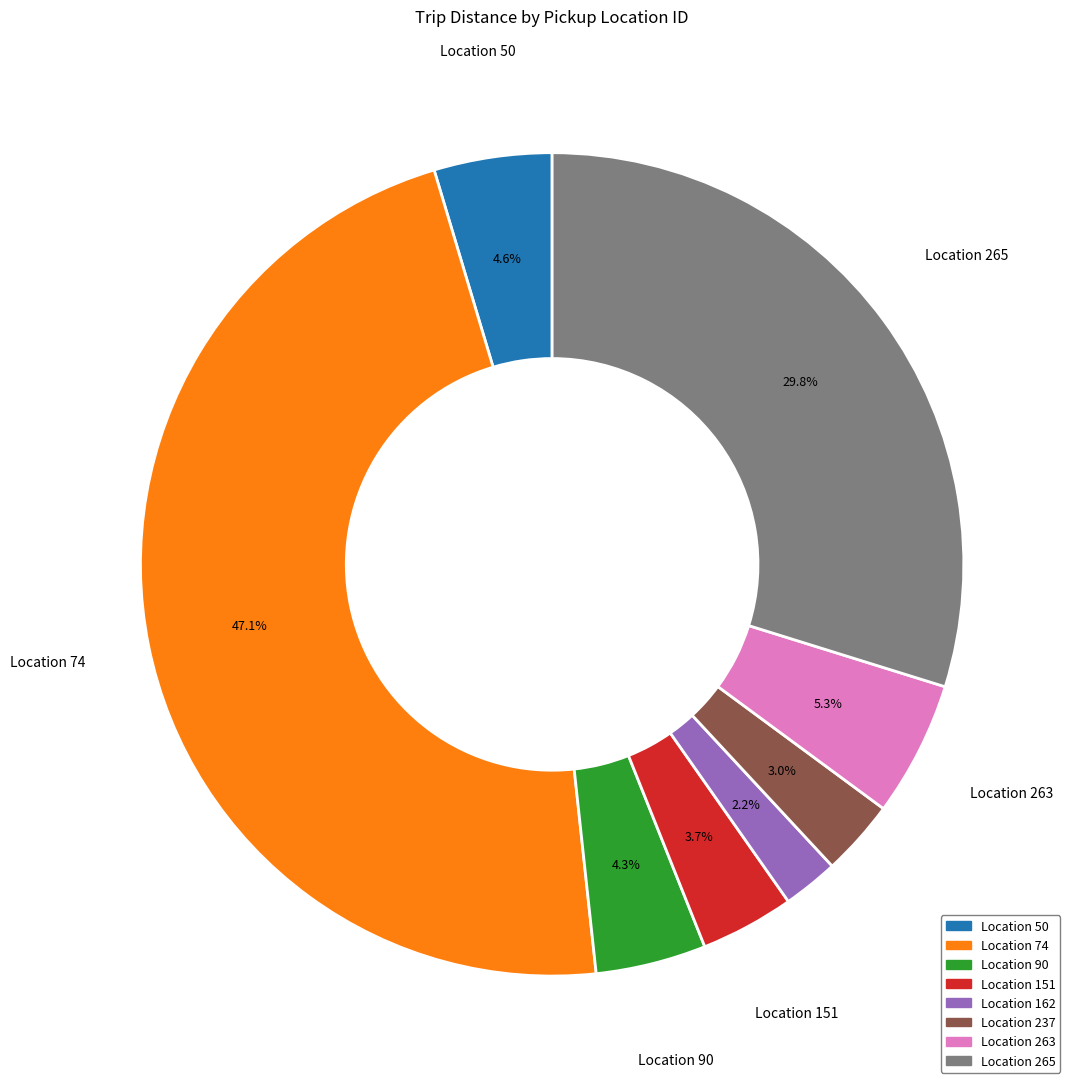

Is there any slice that represents more than half of the pie?

No